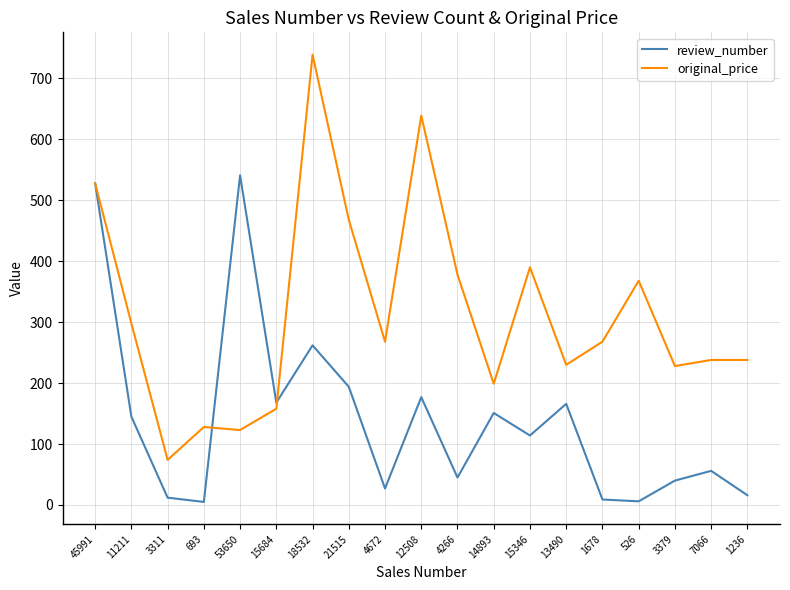

At how many categories does at least one series exceed 138?

17